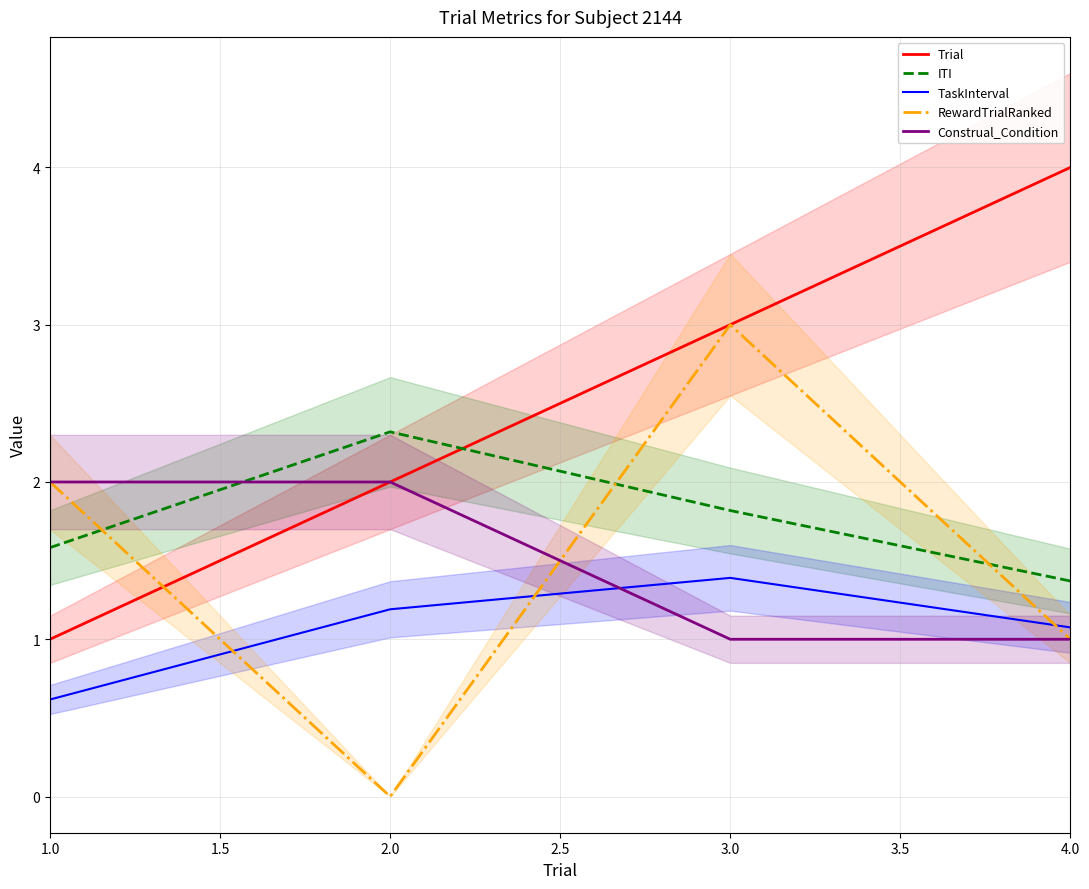

What is the highest value of the TaskInterval series?

1.4